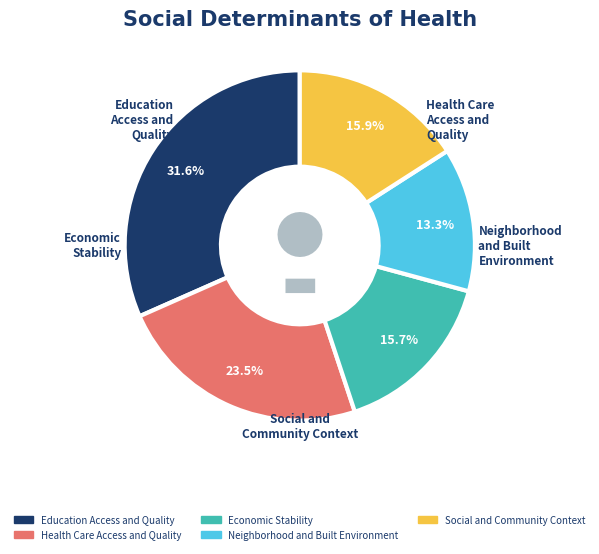

Is there a majority slice in this chart?

No